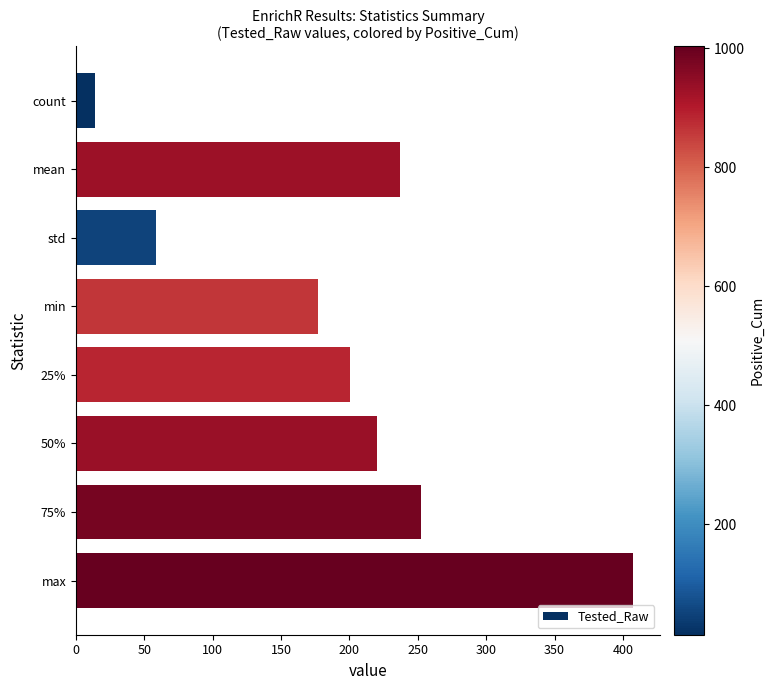

Which category has the highest value across all series?

max